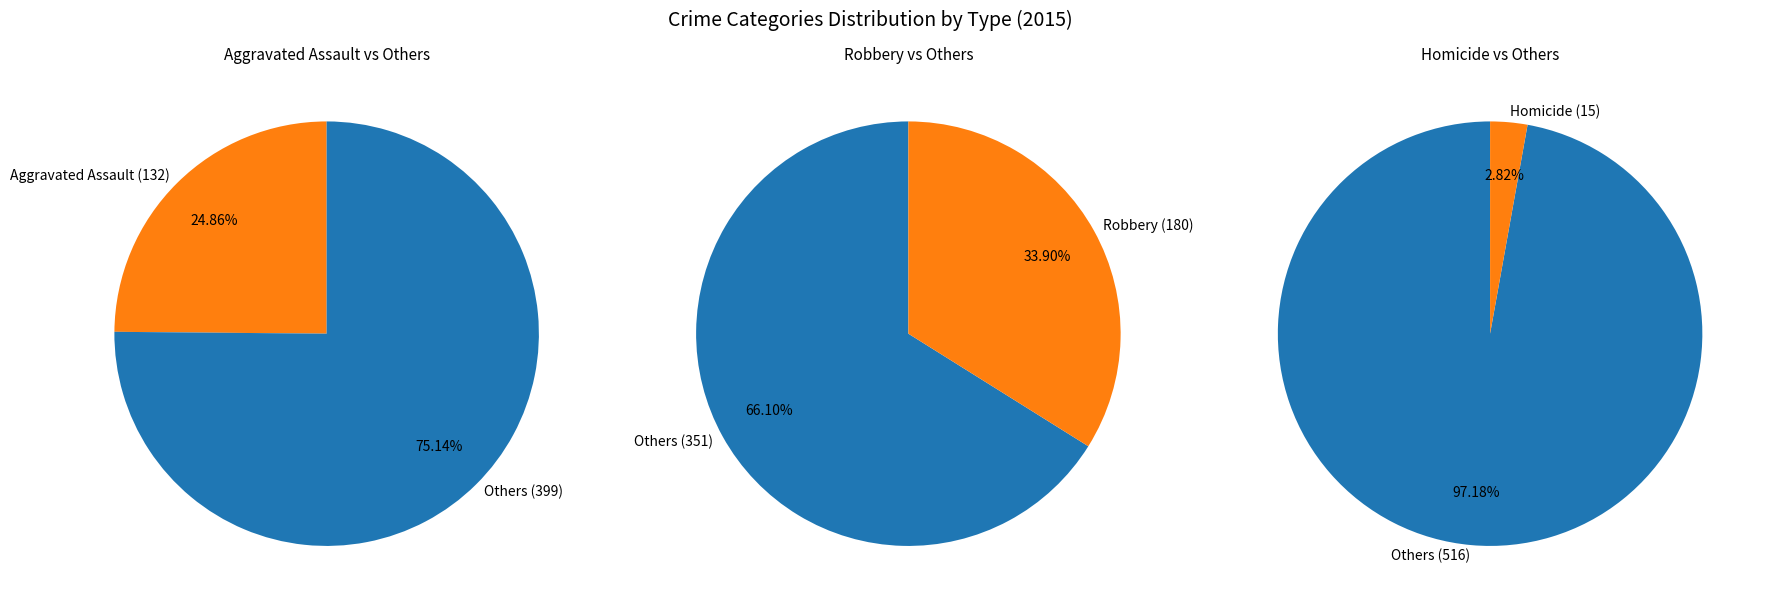

Between Aggravated Assault and Robbery, which is larger?

Robbery